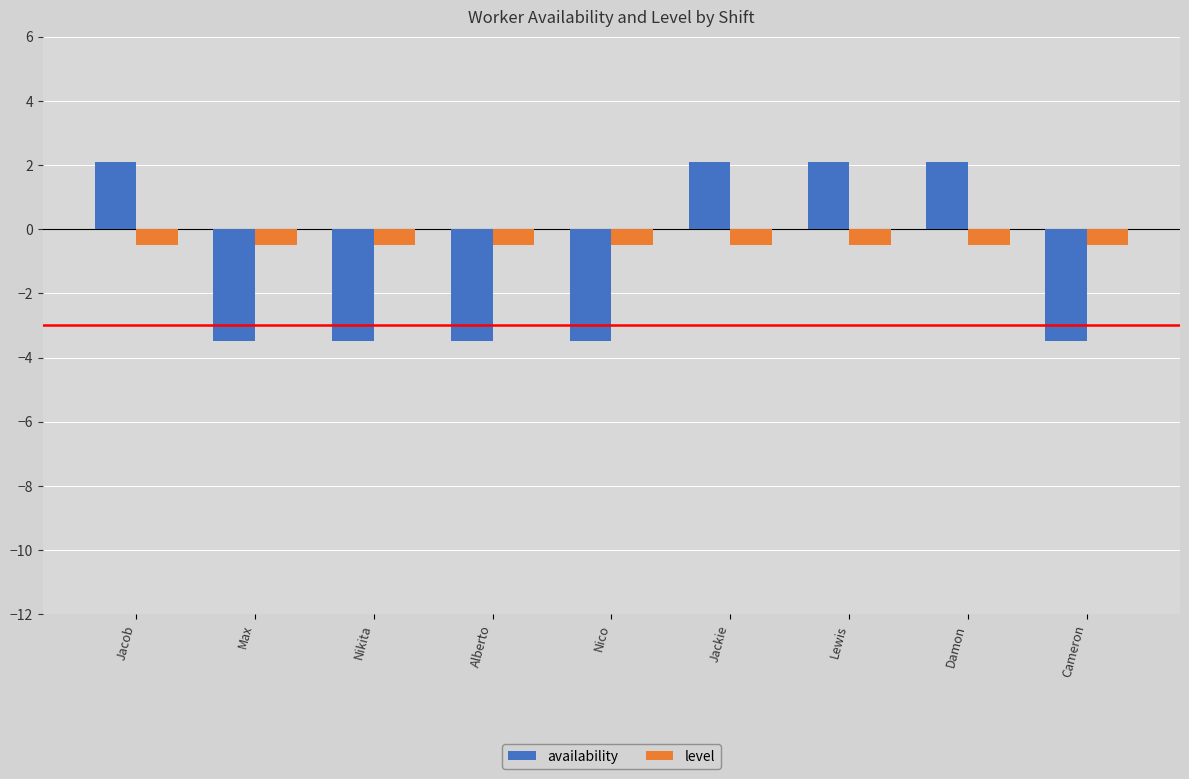

What are all the series names shown in the legend?

availability, level